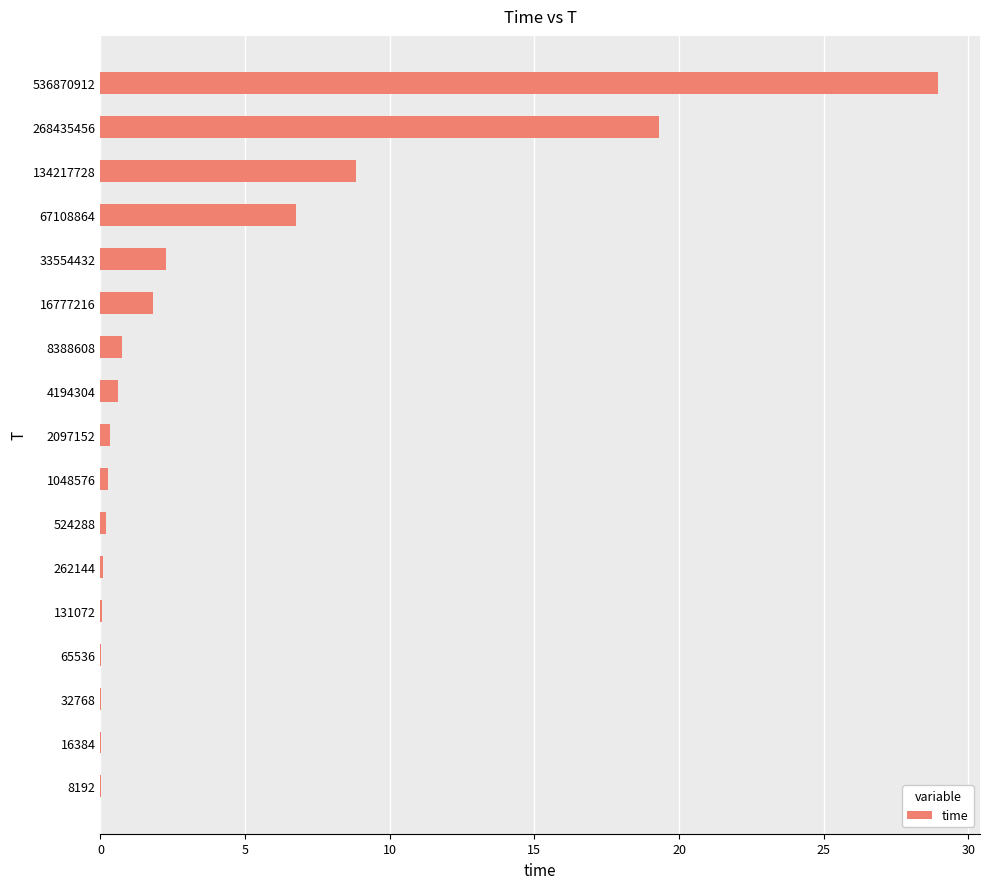

How many distinct data groups are displayed?

1